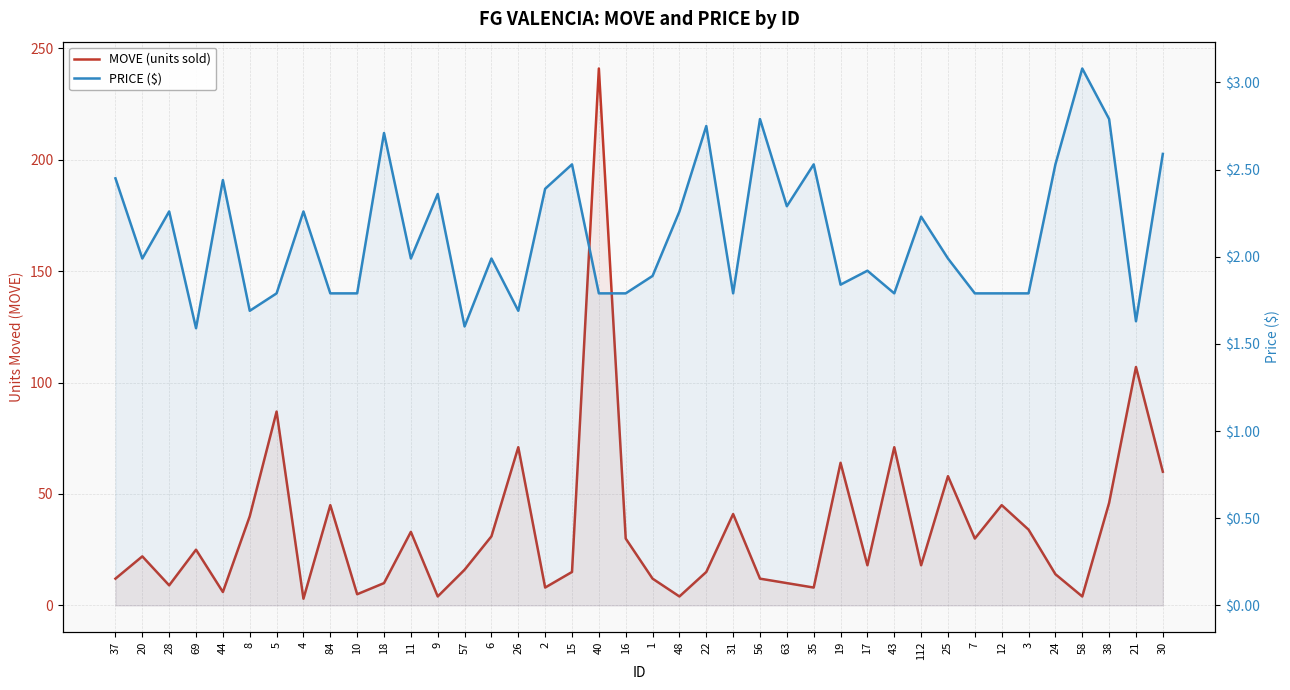

In MOVE (units sold), how many points are lower than both neighbors (excluding endpoints)?

12